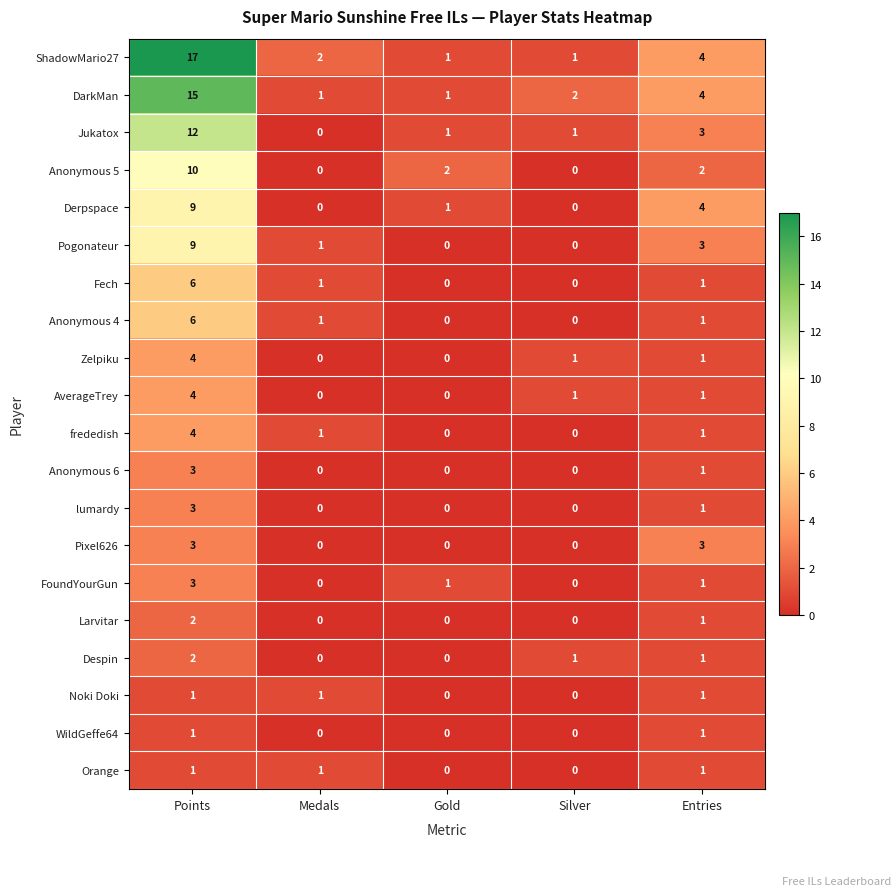

Which series has the widest spread of values?

ShadowMario27